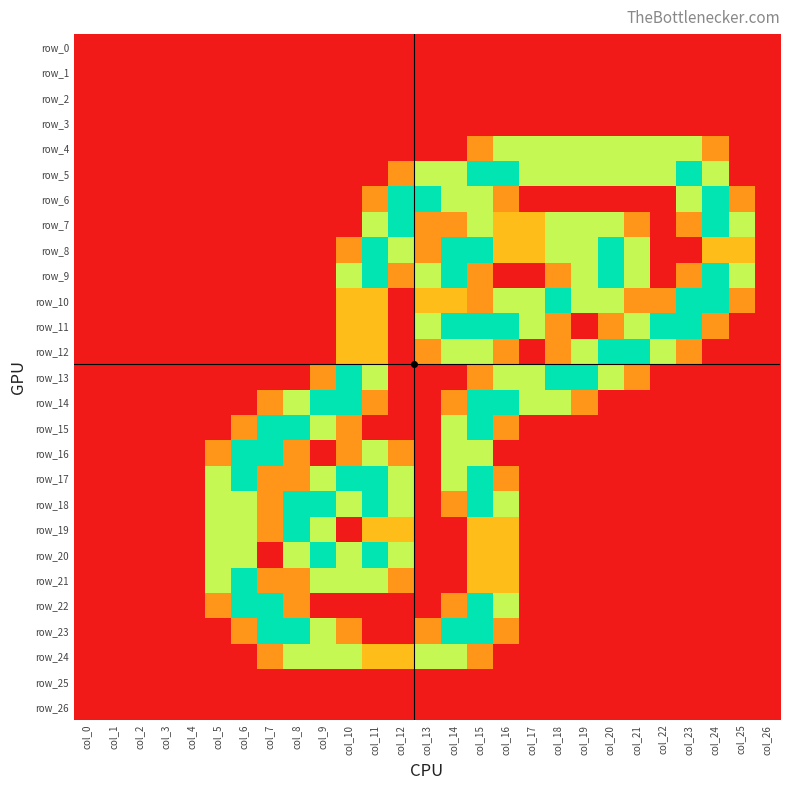

How many data points does each series have?

27